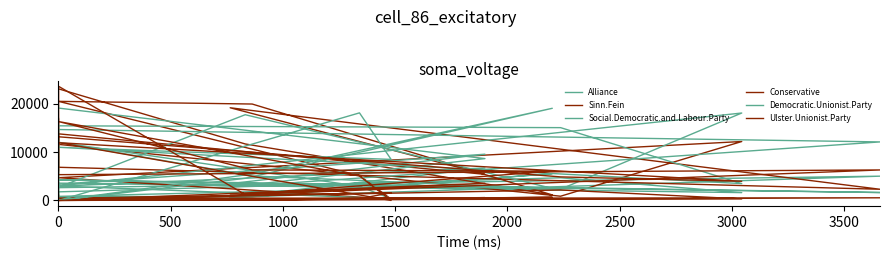

List the series in order of their peak value, lowest first.

Conservative, Alliance, Social.Democratic.and.Labour.Party, Democratic.Unionist.Party, Sinn.Fein, Ulster.Unionist.Party